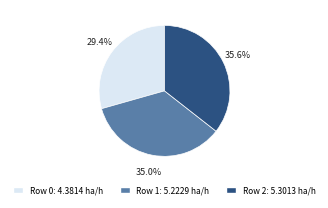

Does any single category account for the majority?

No